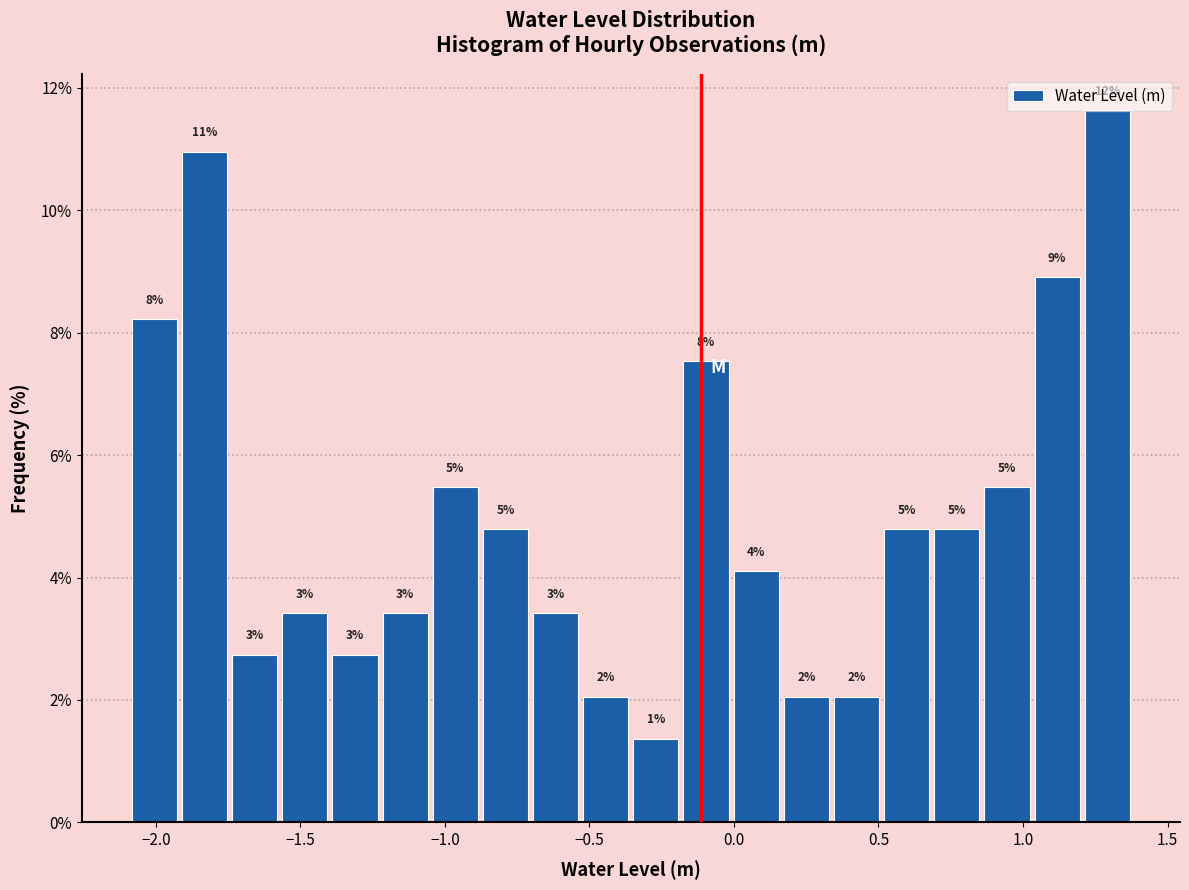

Read against the x-axis, roughly where is the centre of the tallest bar?

1.30